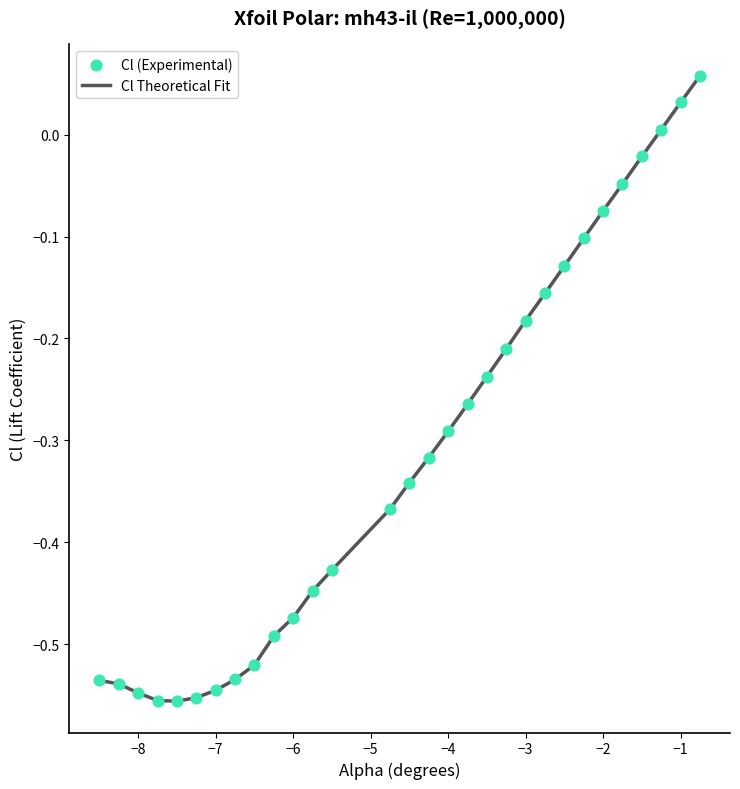

What is the difference between the maximum and minimum values?

0.6